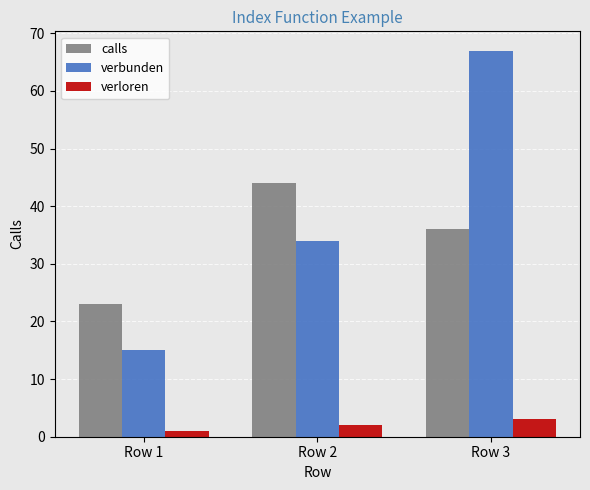

How many data points does each series have?

3